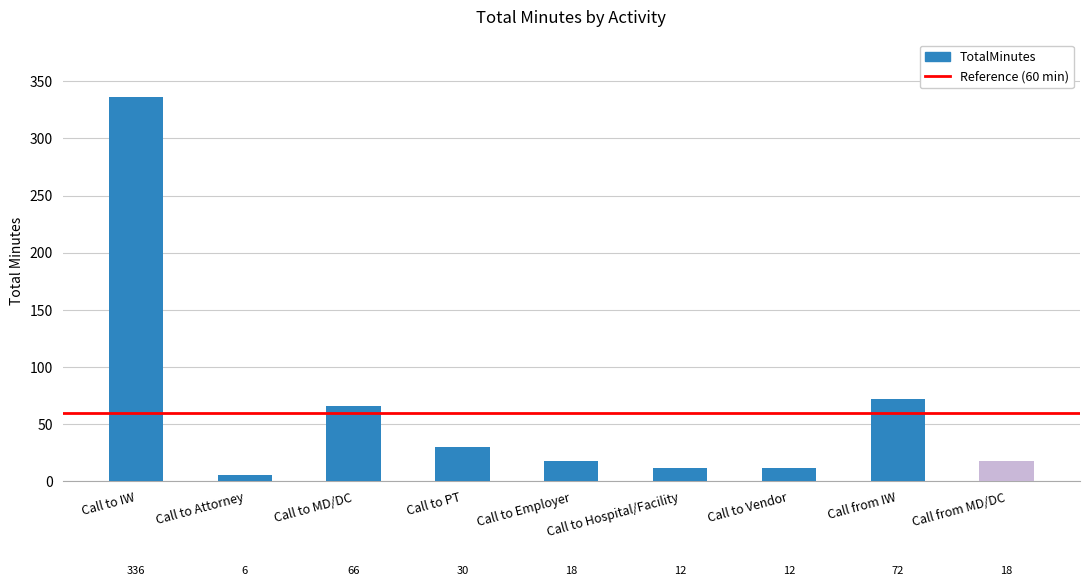

What is the difference between the second highest and second lowest values?

60